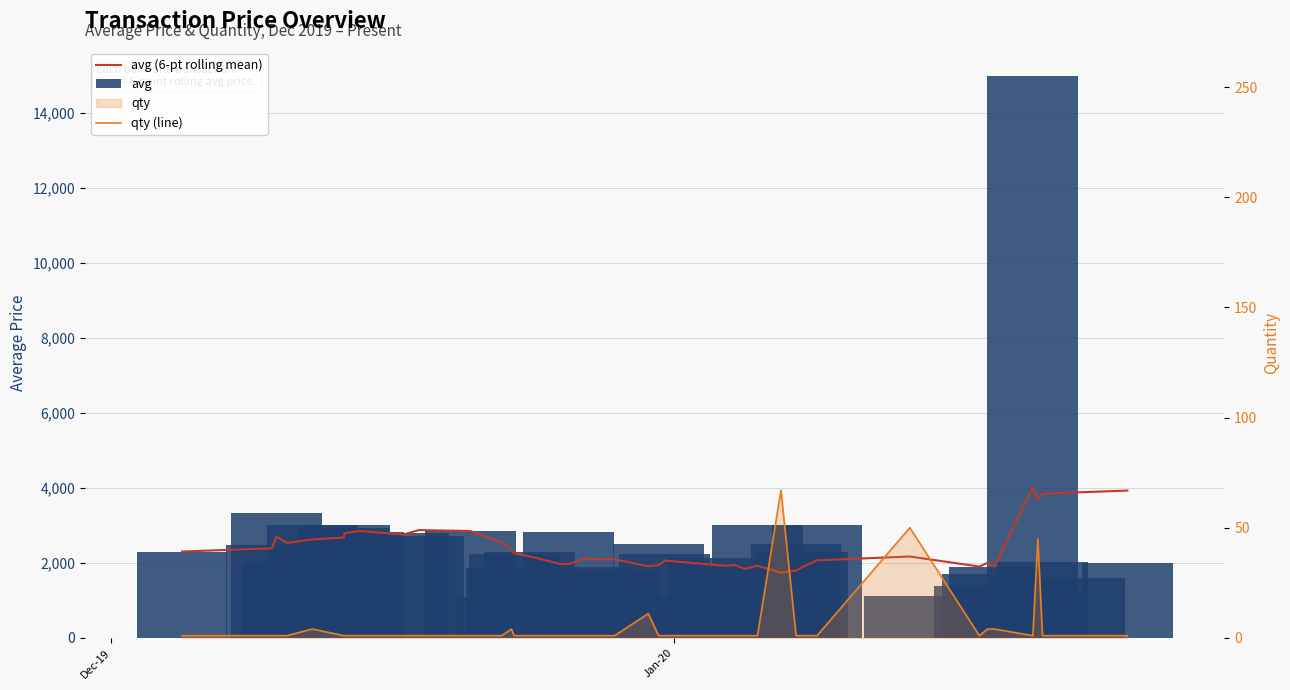

What is the greatest value displayed?

15000.0